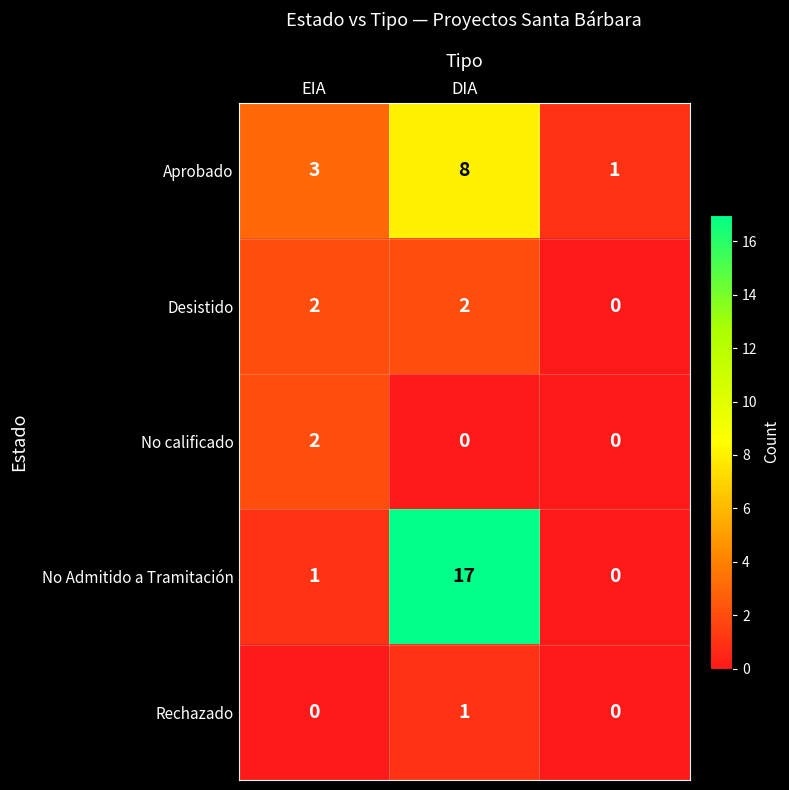

Which series has the largest total across all categories?

No Admitido a Tramitación